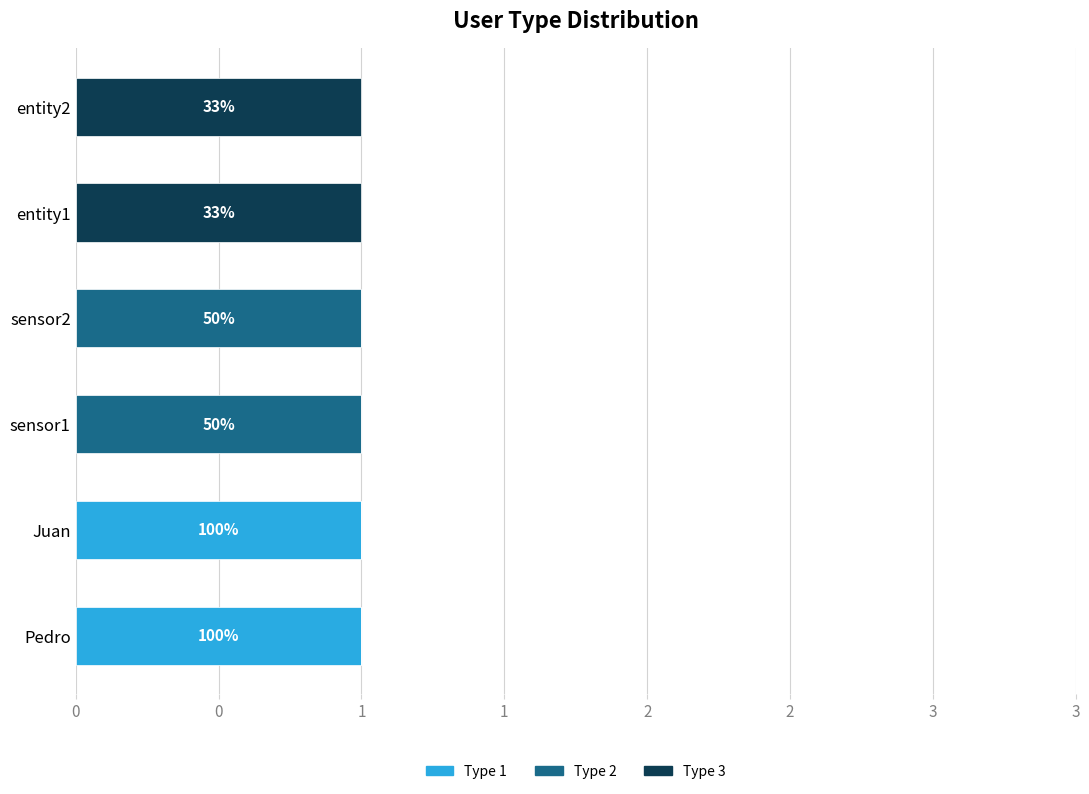

What is the difference between the second highest and minimum values in the Type 1 series?

1